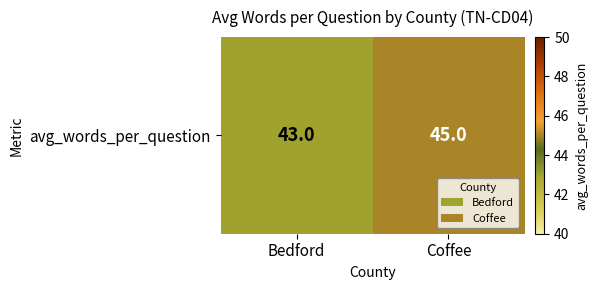

Between Coffee and Bedford, which is larger?

Coffee